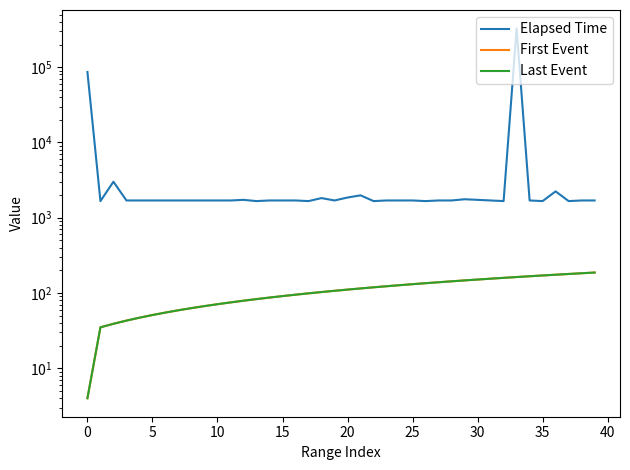

Is the value of First Event at 14 greater than the value of Last Event at 27?

No